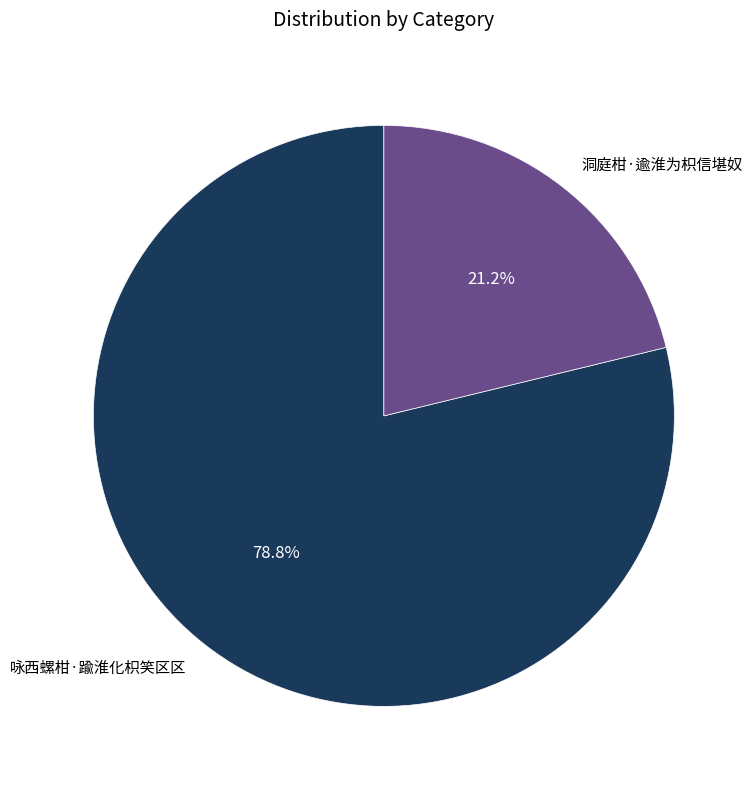

Is 洞庭柑·逾淮为枳信堪奴 the majority of the pie?

No